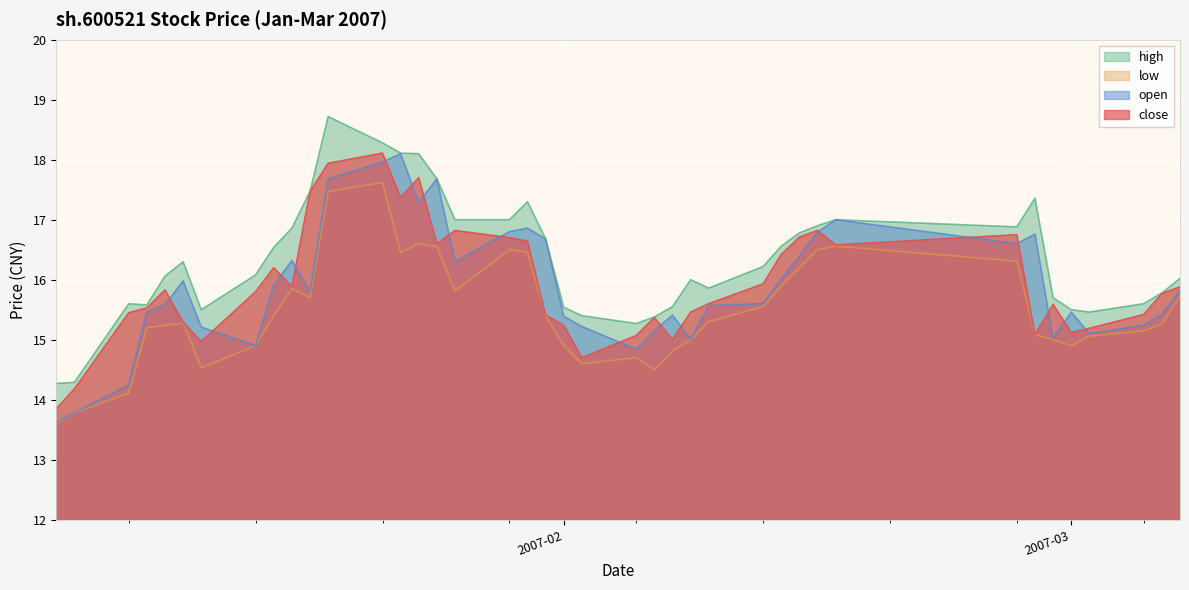

Which series has the largest total across all categories?

high